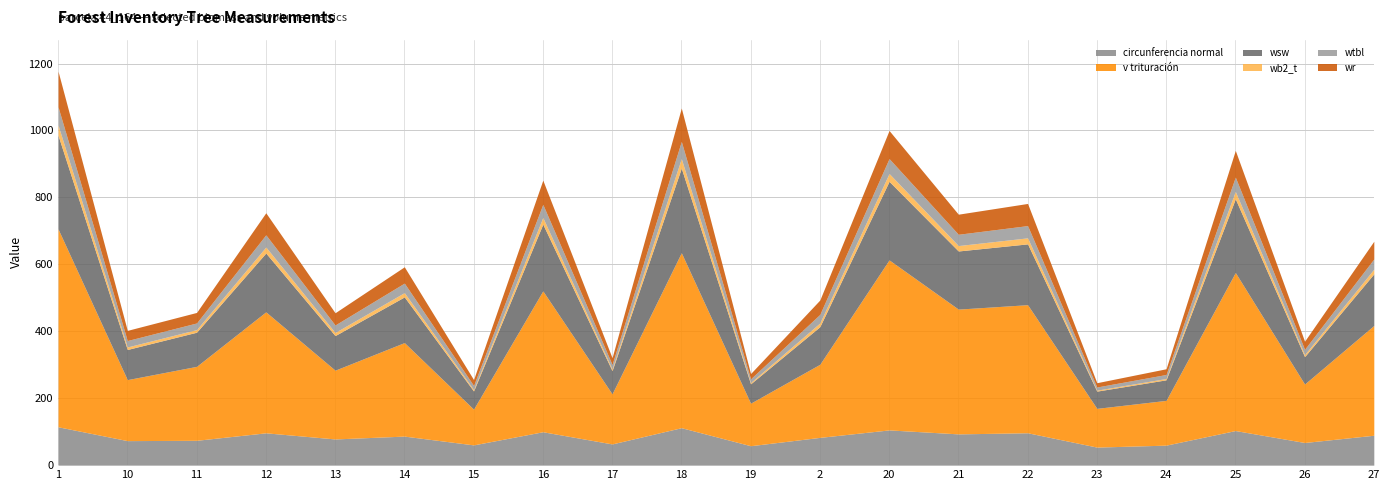

At _18, list the series in order from smallest to largest.

wb2_t, wtbl, wr, circunferencia normal, wsw, v trituración